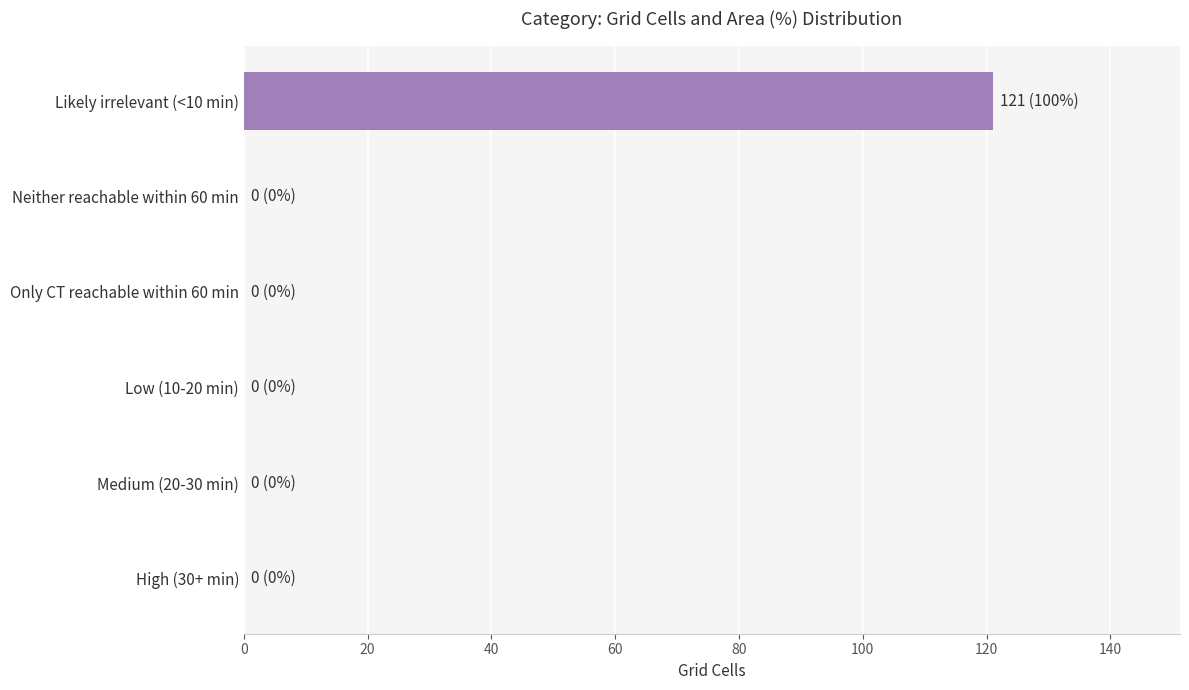

Which label corresponds to the largest value in the chart?

Likely irrelevant (<10 min)